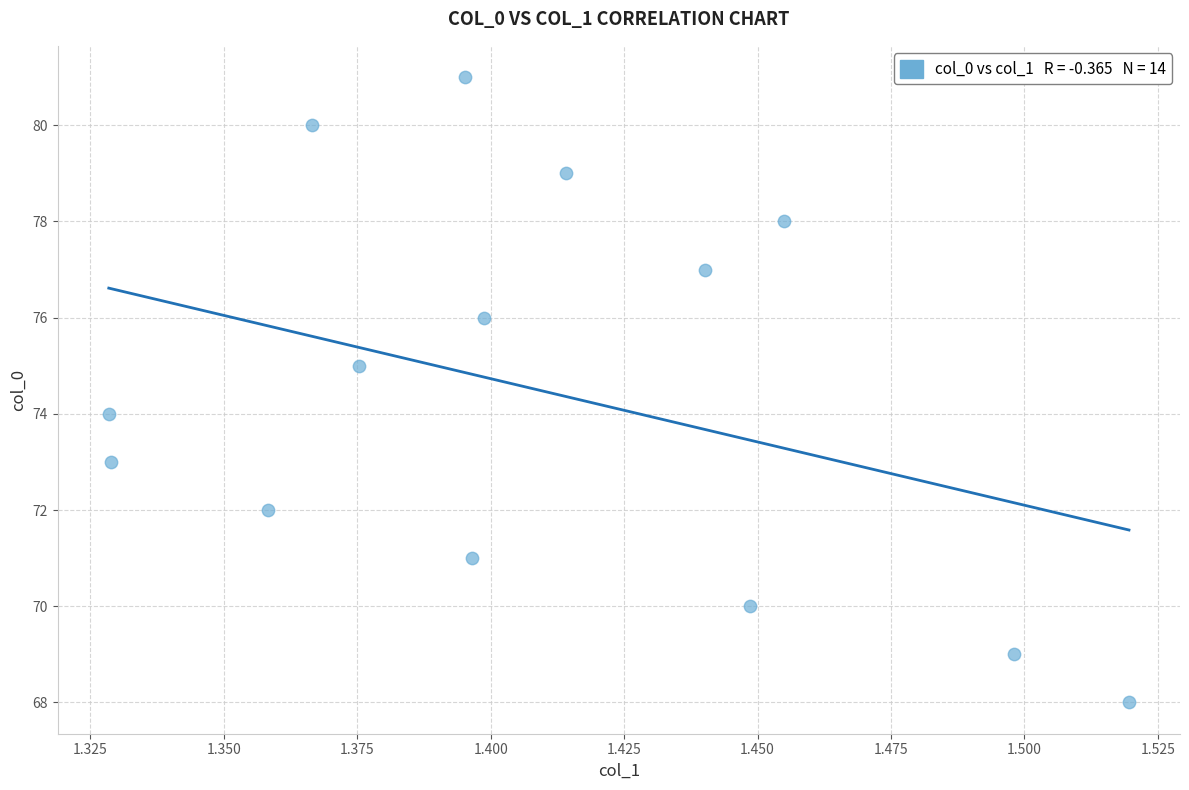

What is the range of Y values (max minus min)?

13